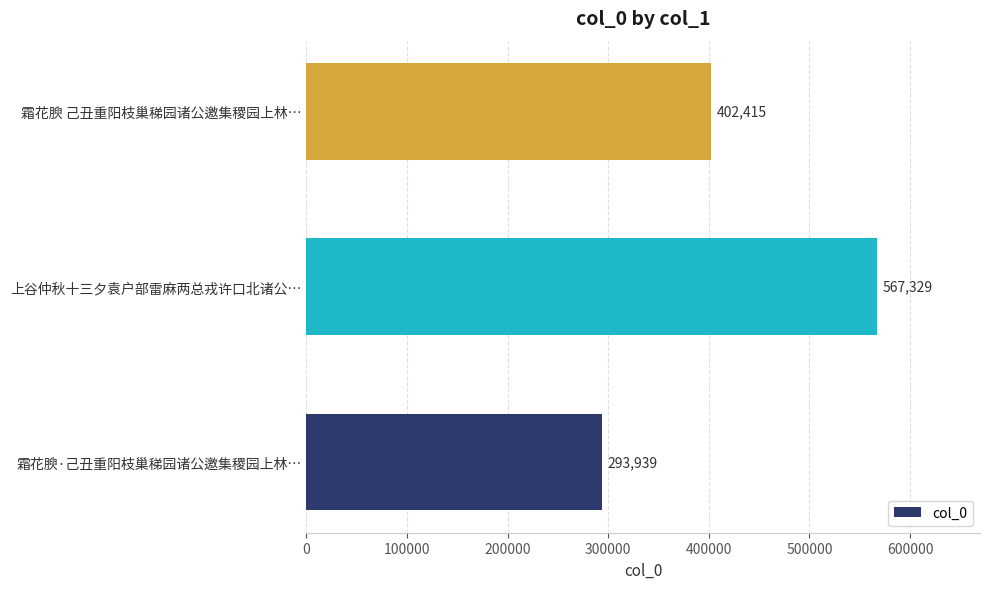

What is the average value?

421228